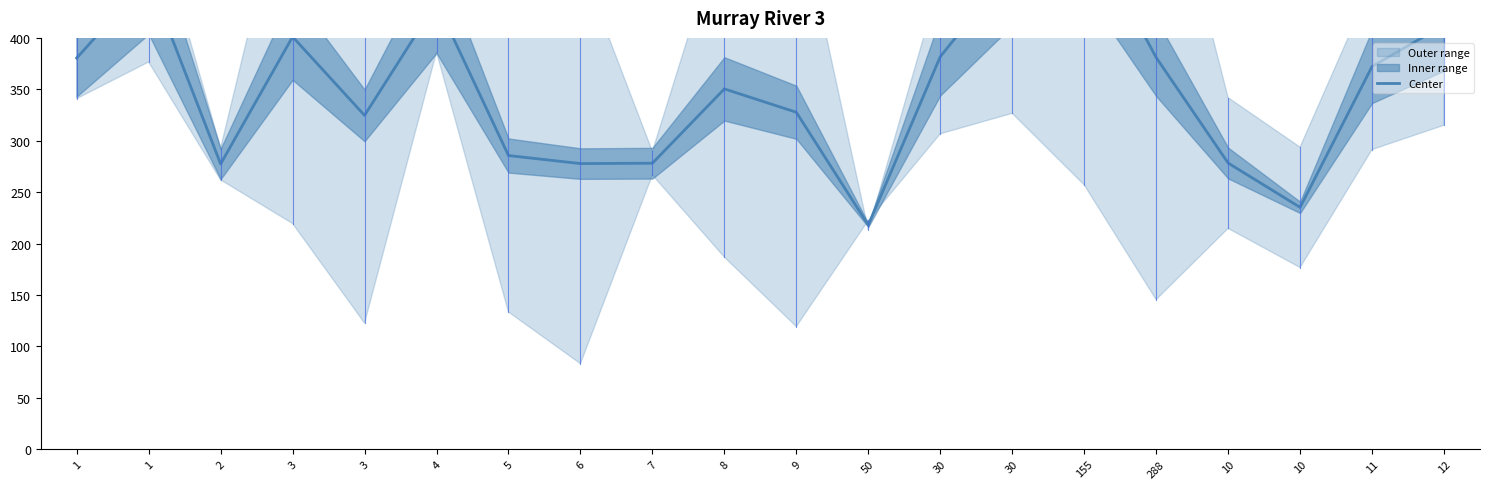

Reading right to left, transcribe all the data shown in this chart.

12=412.5	11=372.2	10=235.2	10=278.3	288=380.9	155=511.5	30=468.8	30=381.7	50=217.9	9=327.6	8=350.4	7=278.1	6=277.7	5=285.6	4=434.7	3=324.6	3=401.1	2=277.4	1=458.1	1=380.4